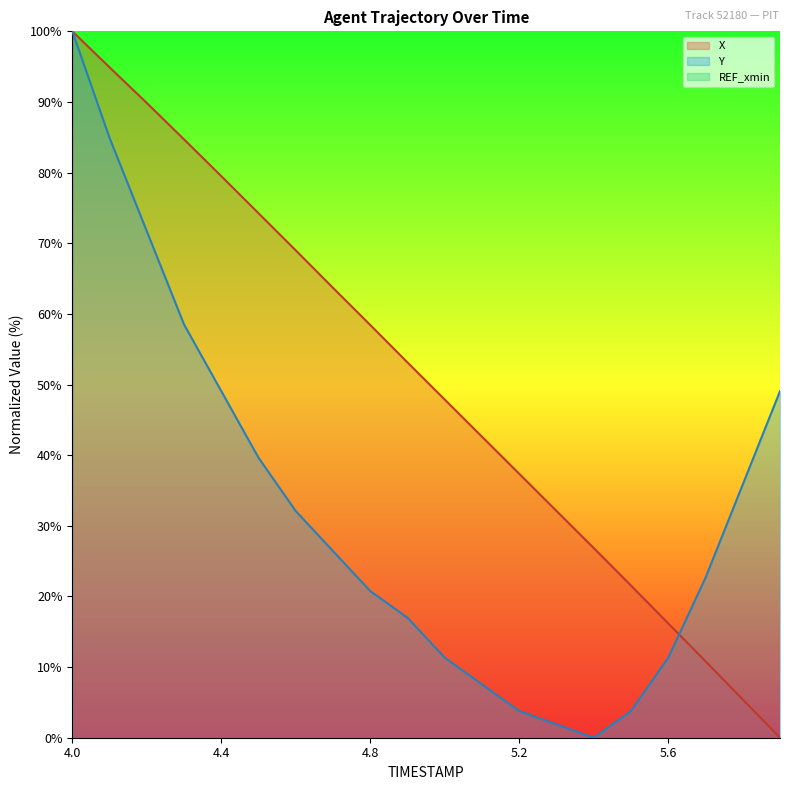

At which category is the sum across all series the highest?

4.0